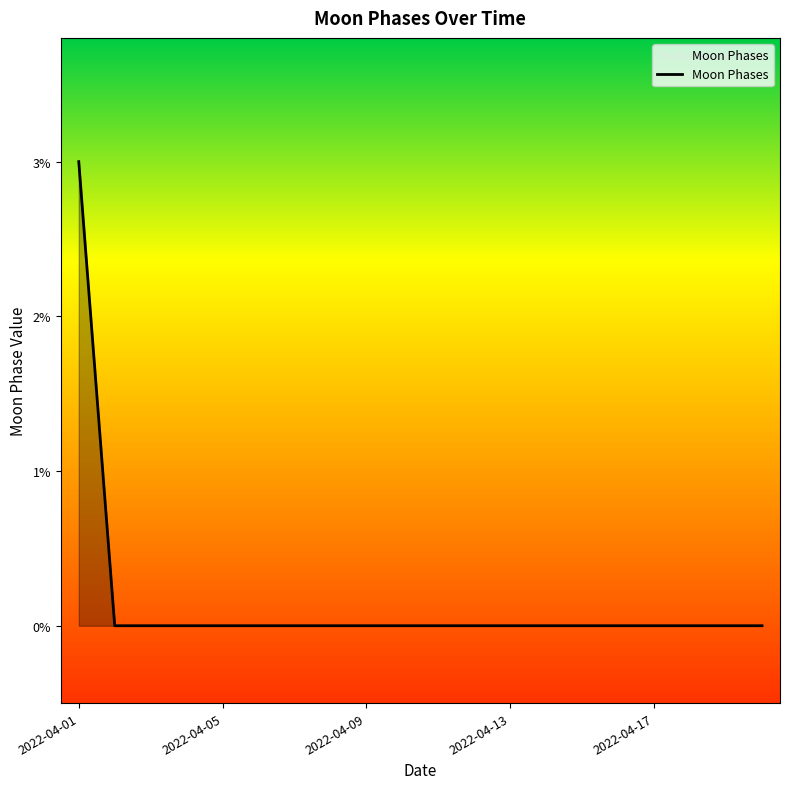

What is the maximum value shown in the chart?

3